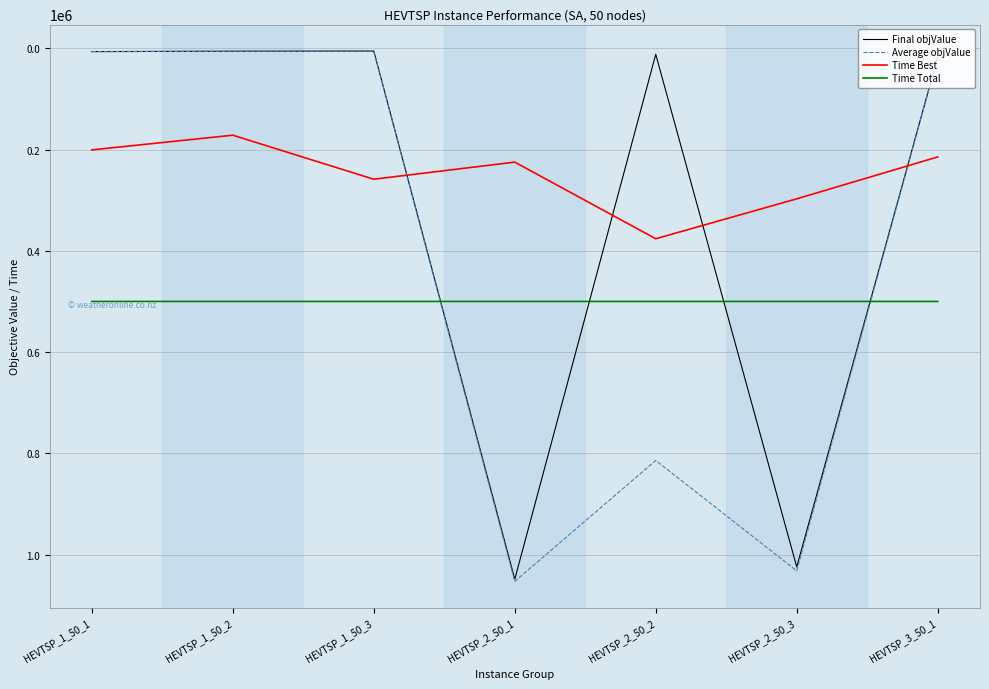

List the series in order of their overall mean, lowest first.

Time Best, Final objValue, Average objValue, Time Total